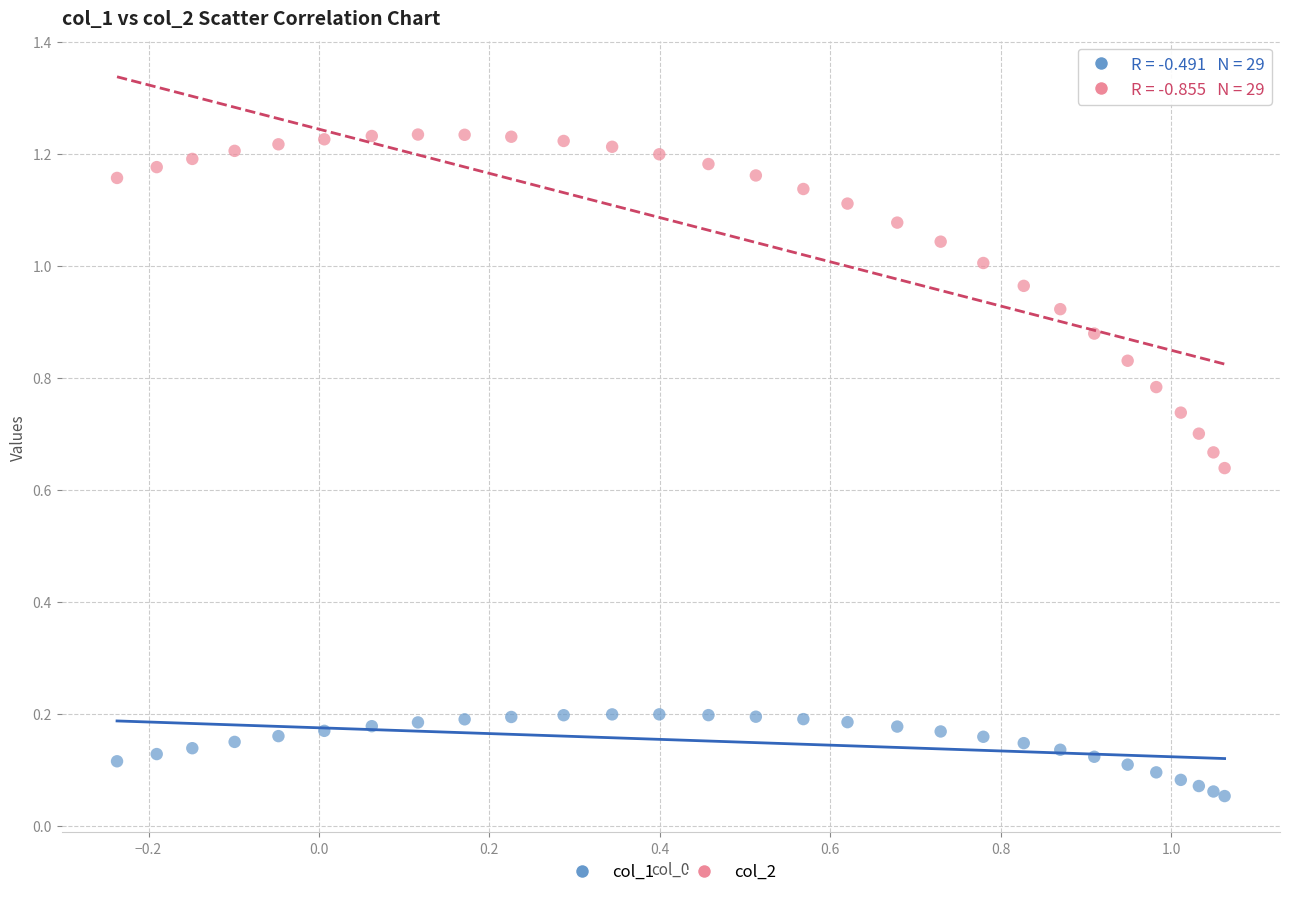

What are all the series names shown in the legend?

col_1, col_2